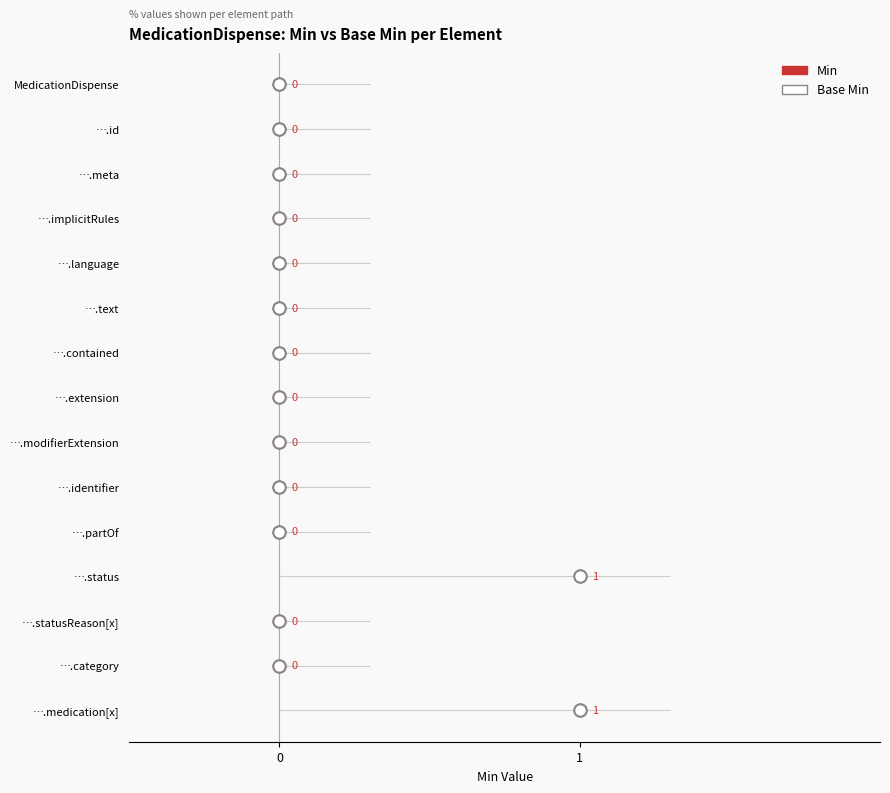

Which series reaches the minimum Y coordinate?

Min